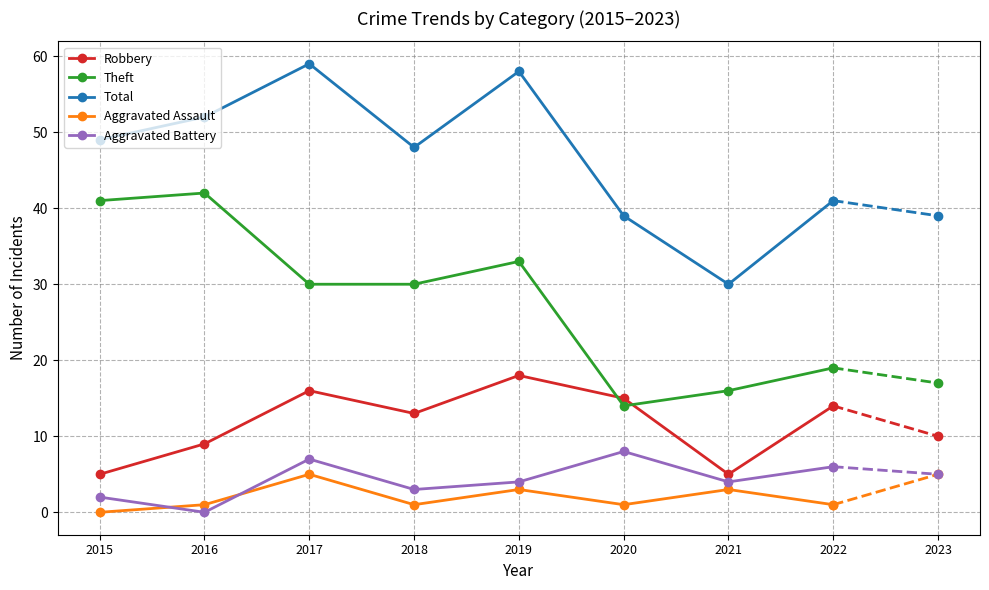

What is the difference between the maximum and minimum values in the Aggravated Battery series?

8